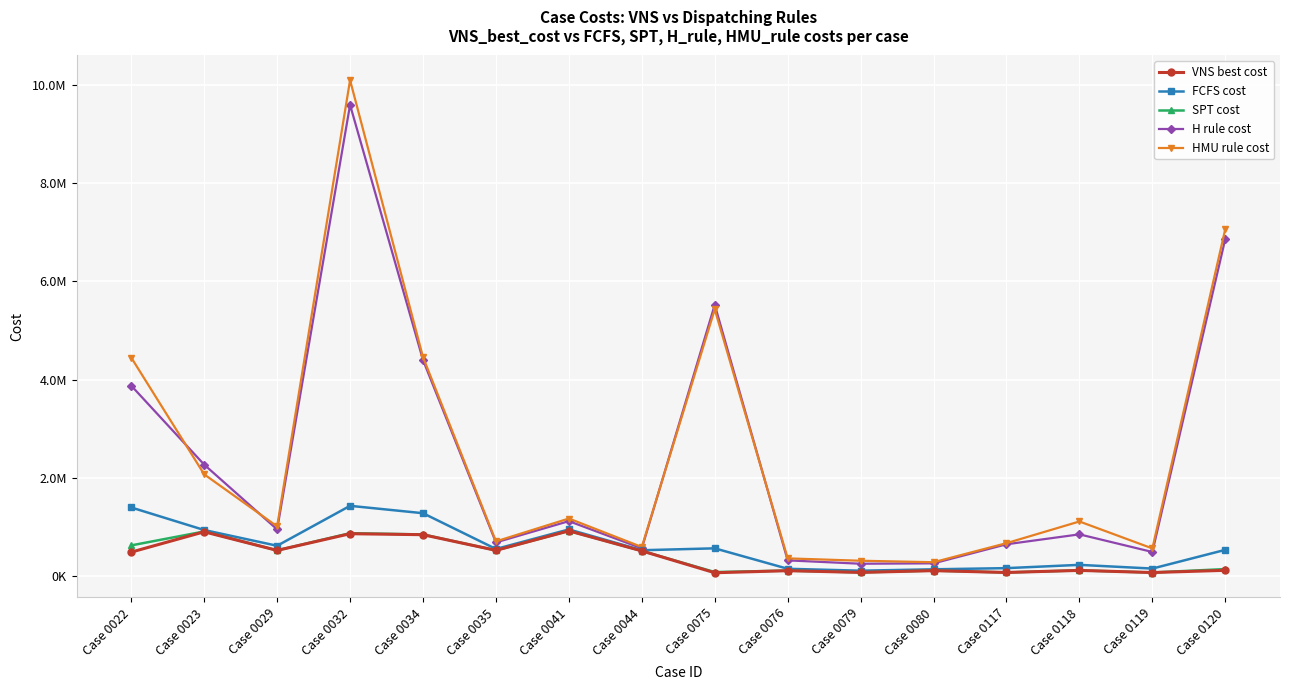

At which label is H rule cost closest to 4922603?

Case 0034